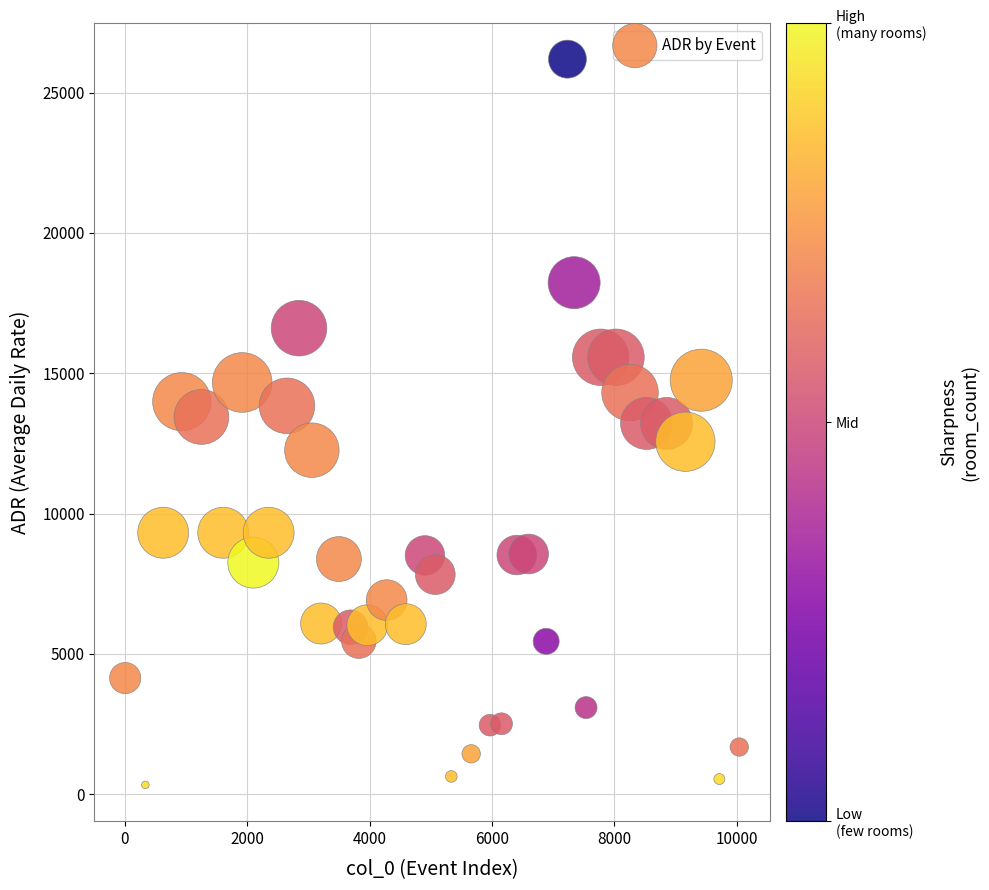

What is the range of Y values (max minus min)?

25866.0